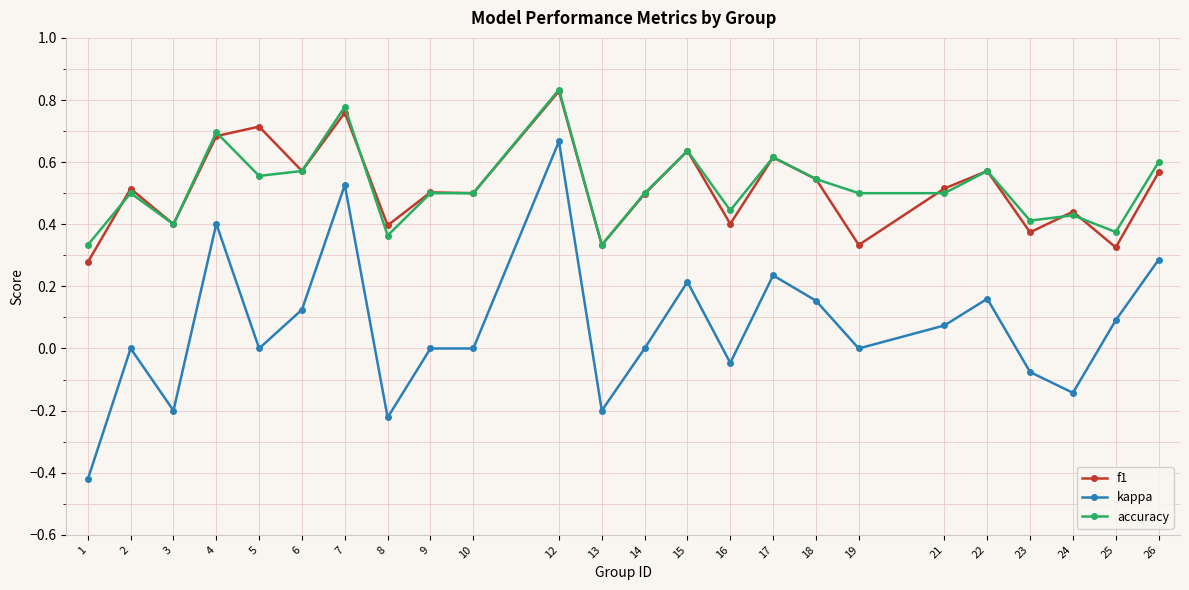

At which label is f1 closest to 0?

1